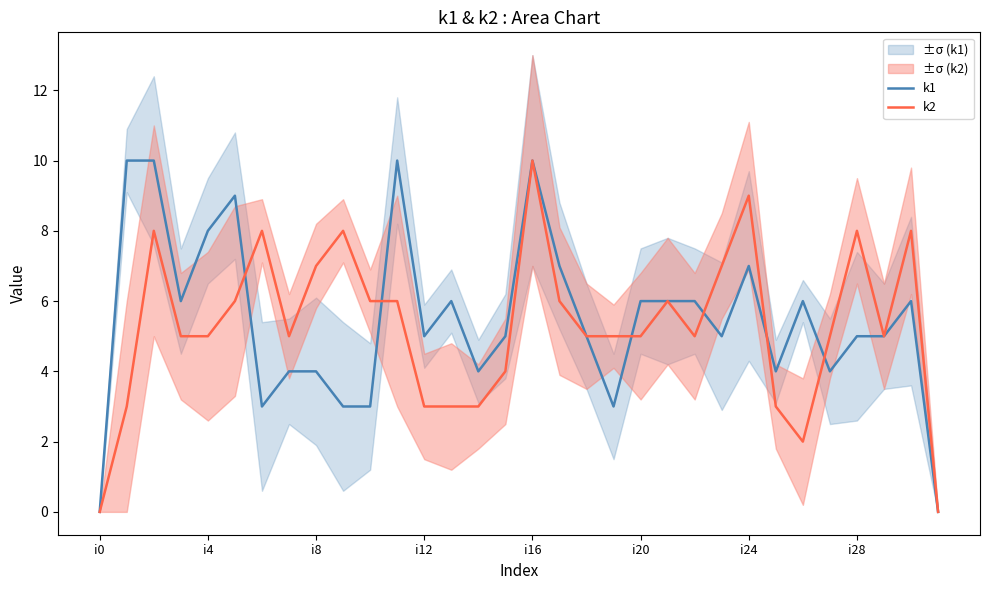

The value of k1 at 31 is 0. True or false?

True